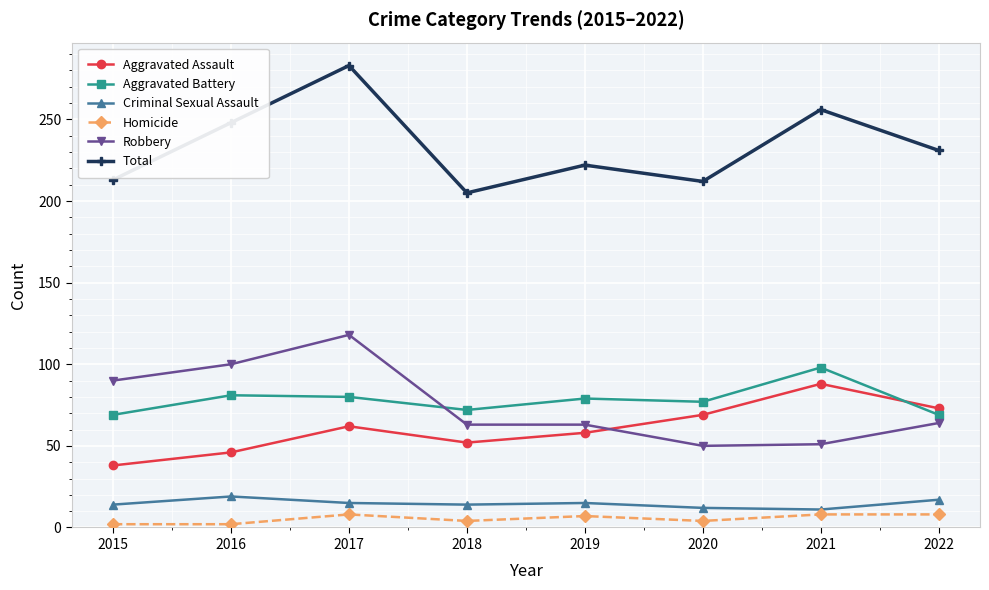

In Total, how many points are lower than both neighbors (excluding endpoints)?

2